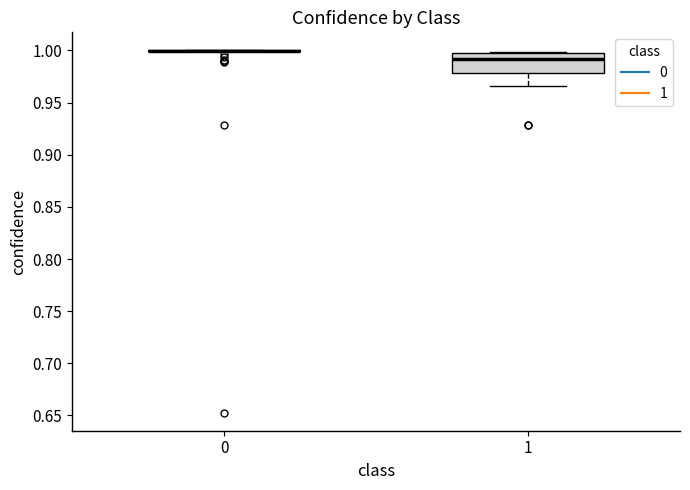

Where is the lower edge of the box at x = 1 on the y-axis? The values are not printed on the chart, so give them approximately, as read against the axis.

0.980